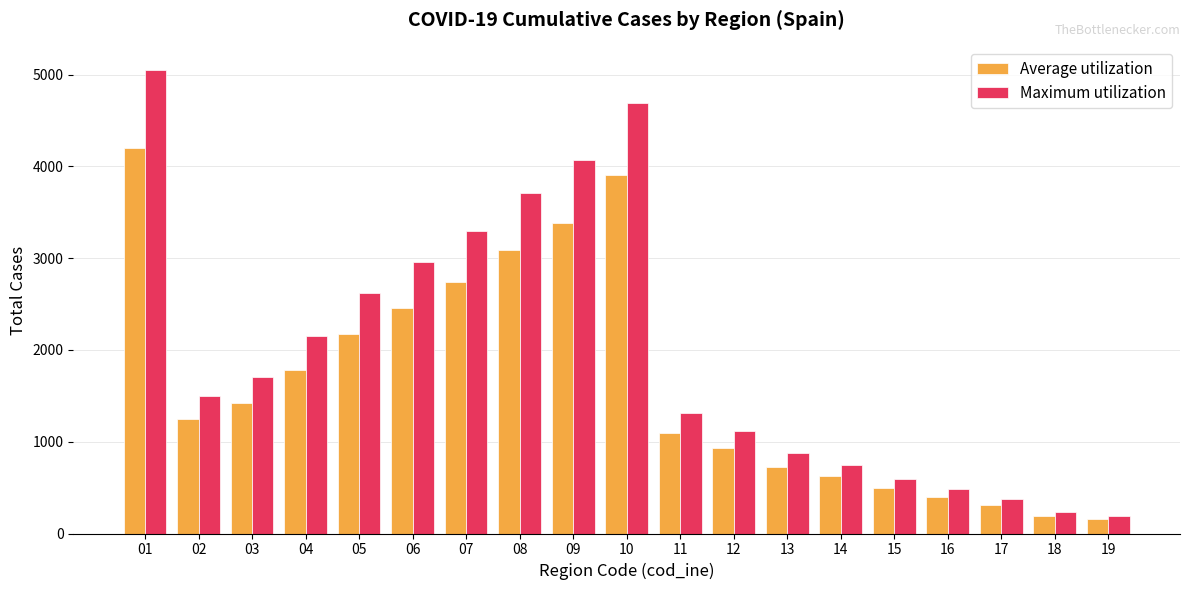

True or false: Maximum utilization has a value of 380.0 at 17.

True